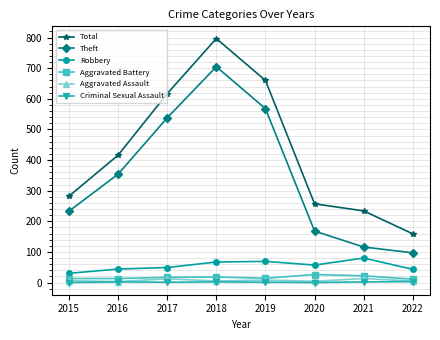

At which category is the sum across all series the highest?

2018